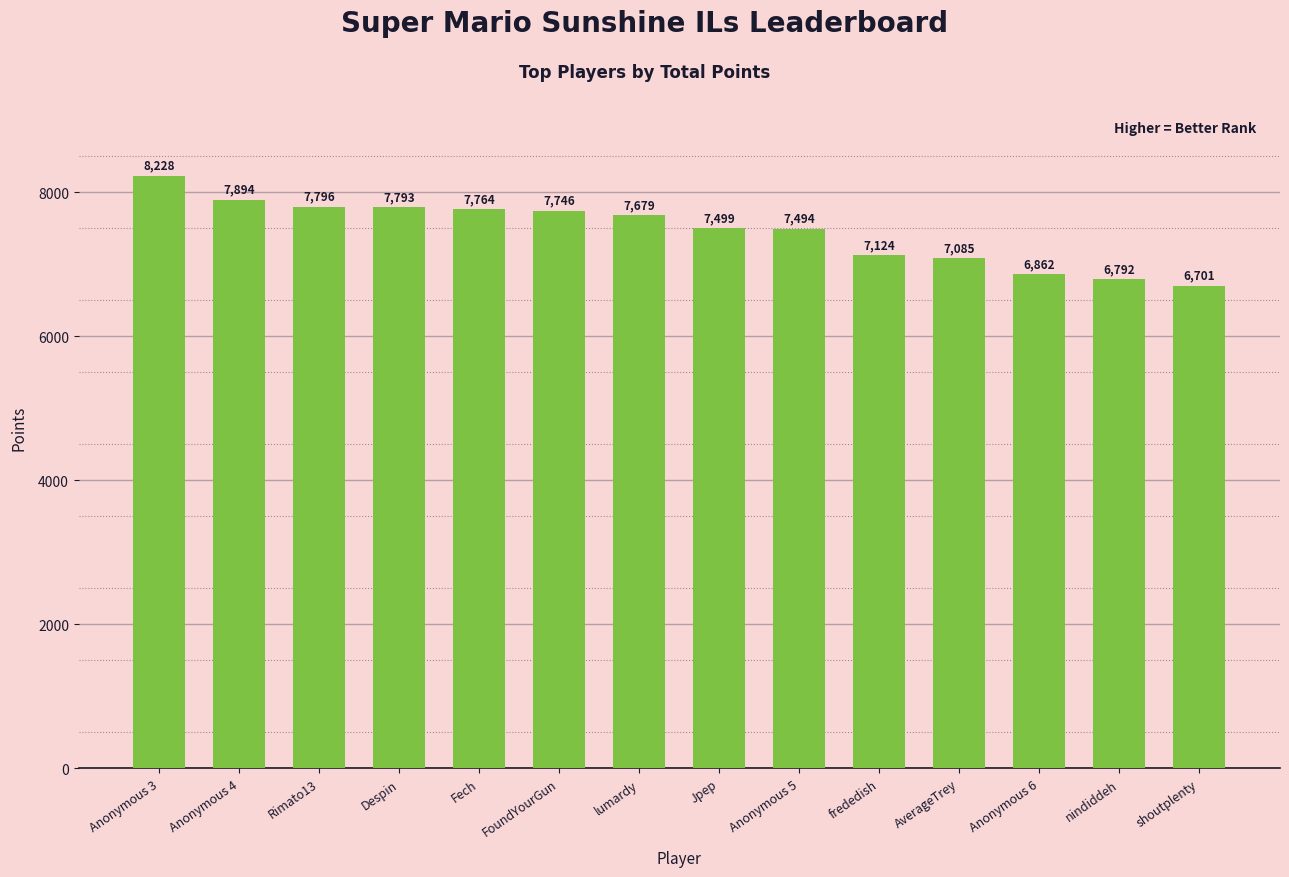

What is the difference between the values at Despin and Rimato13?

3